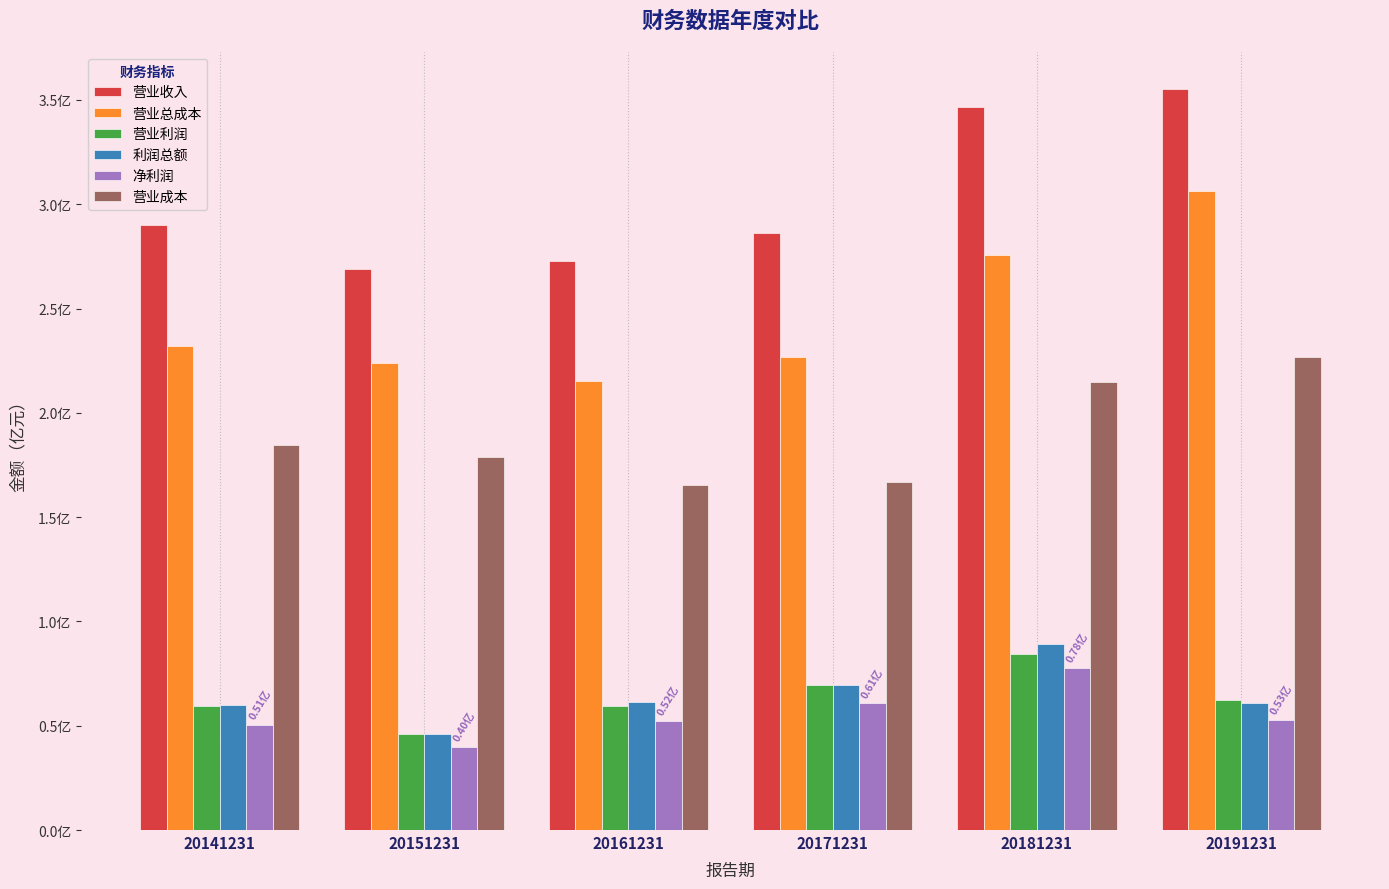

At how many categories does at least one series exceed 187579661?

6